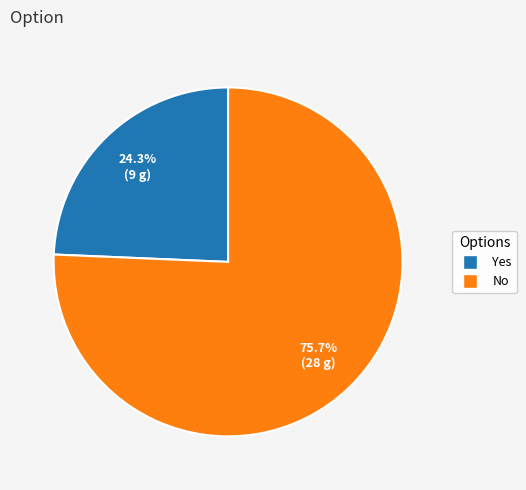

Which category has the biggest portion of the pie?

No